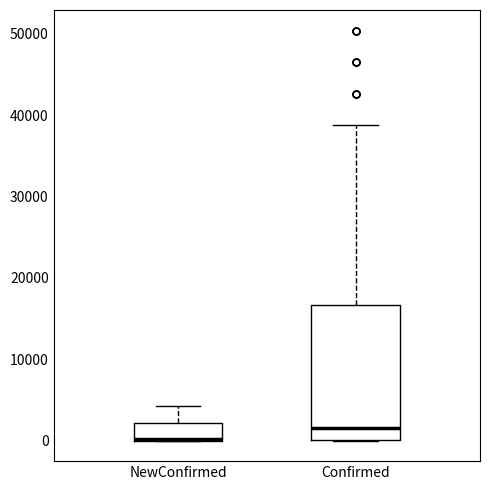

Comparing the boxes themselves (not the whiskers), which one is the tallest?

Confirmed